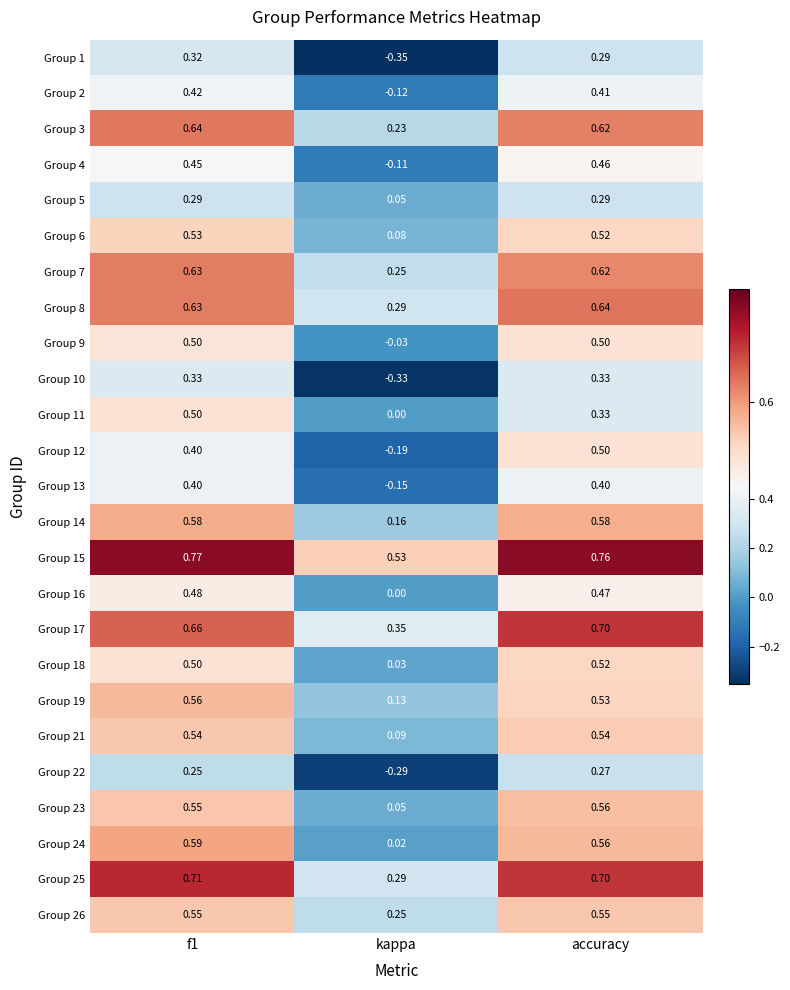

At which category does the chart reach its peak across all series?

f1